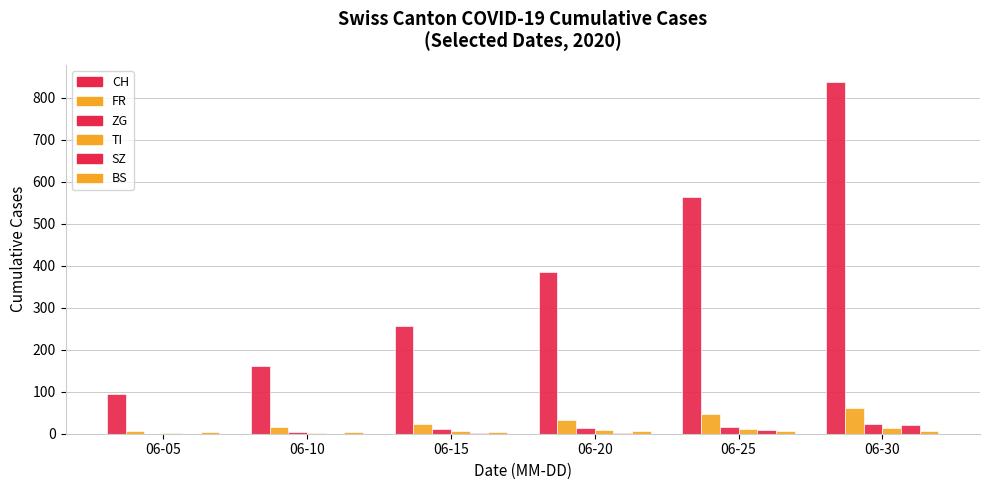

Count the number of categories in the chart.

6